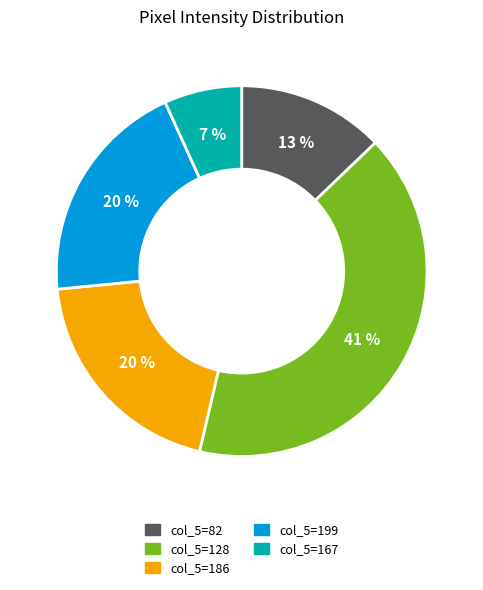

Is there a majority slice in this chart?

No